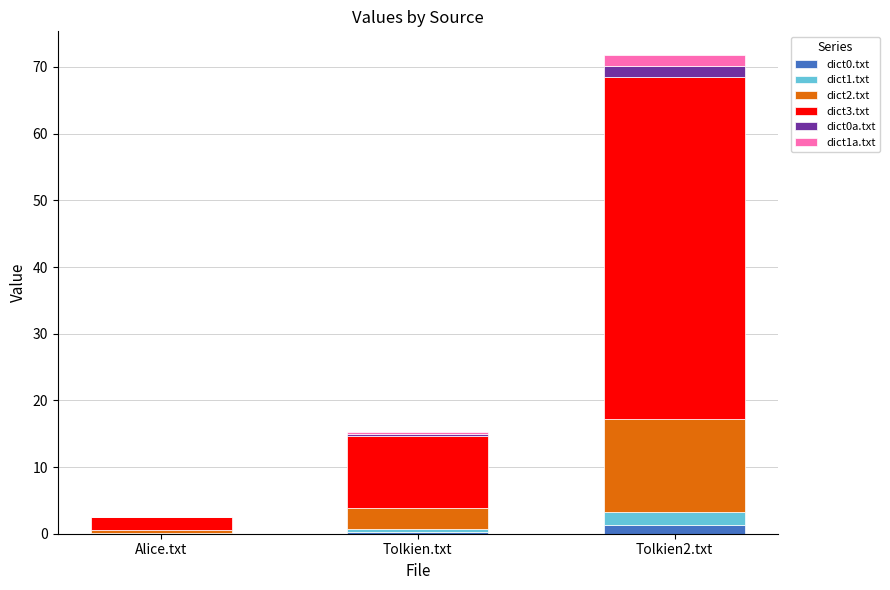

What is the difference between the maximum and minimum values in the dict0a.txt series?

1.5